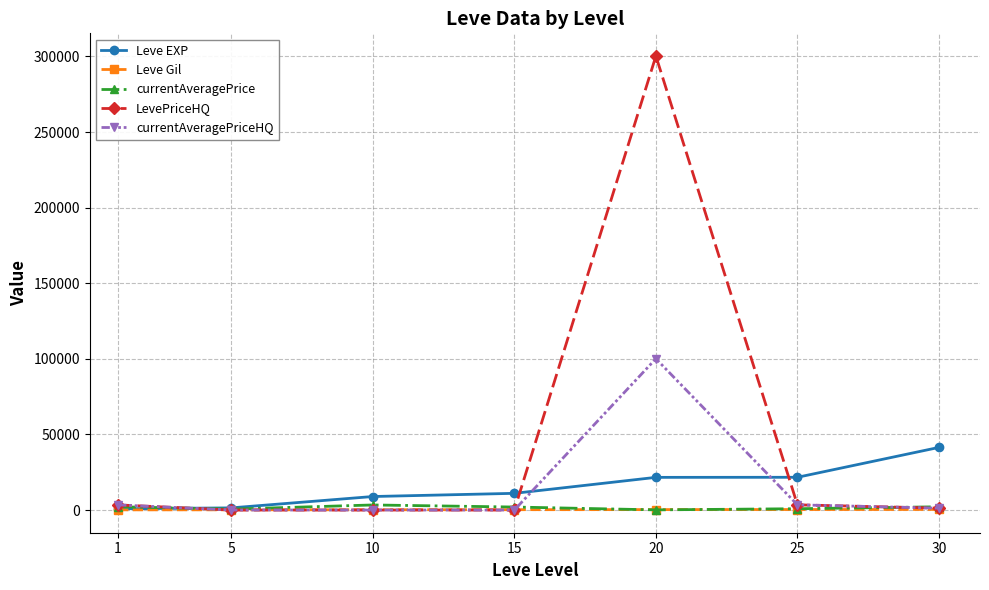

The value of currentAveragePriceHQ at 15 is 0.0. True or false?

True